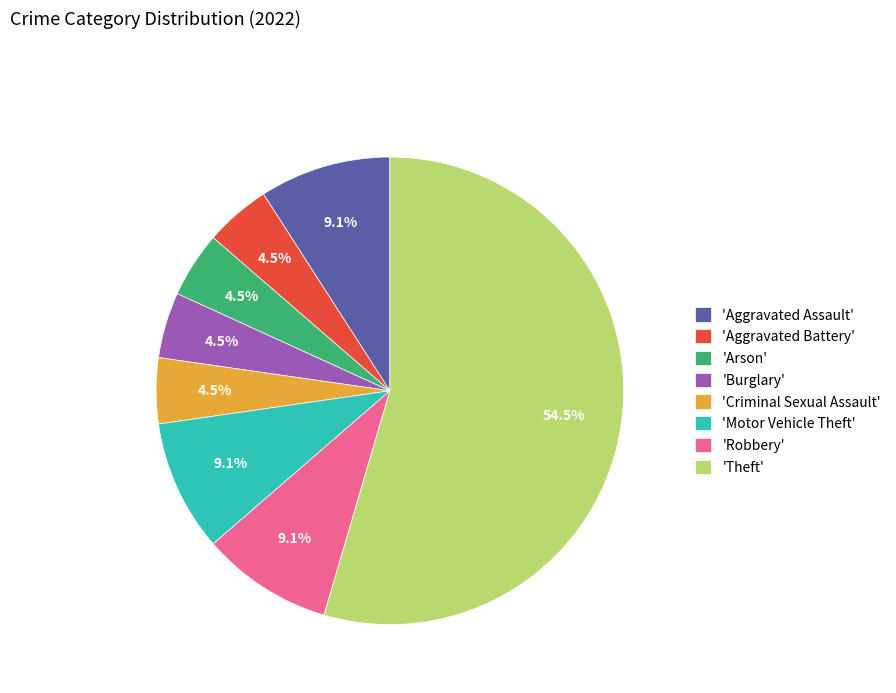

Does 'Theft' account for over 50% of the chart?

Yes